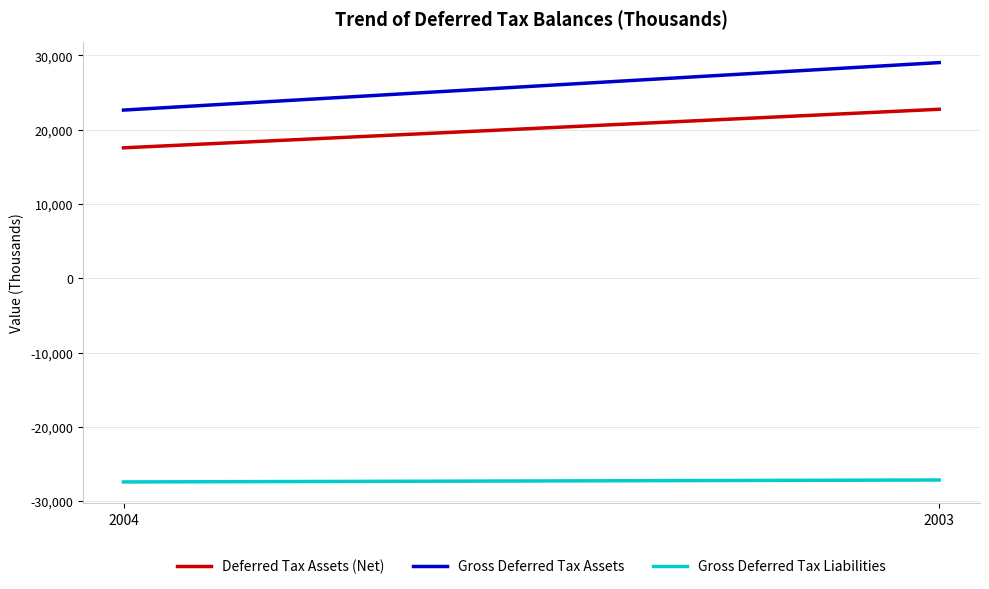

What is the lowest value of the Gross Deferred Tax Liabilities series?

-27412.0